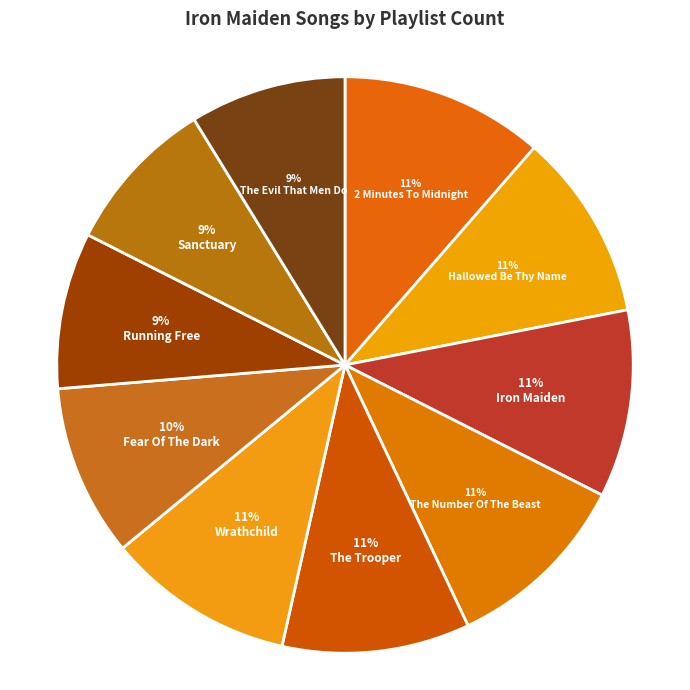

How many segments does this pie chart have?

10